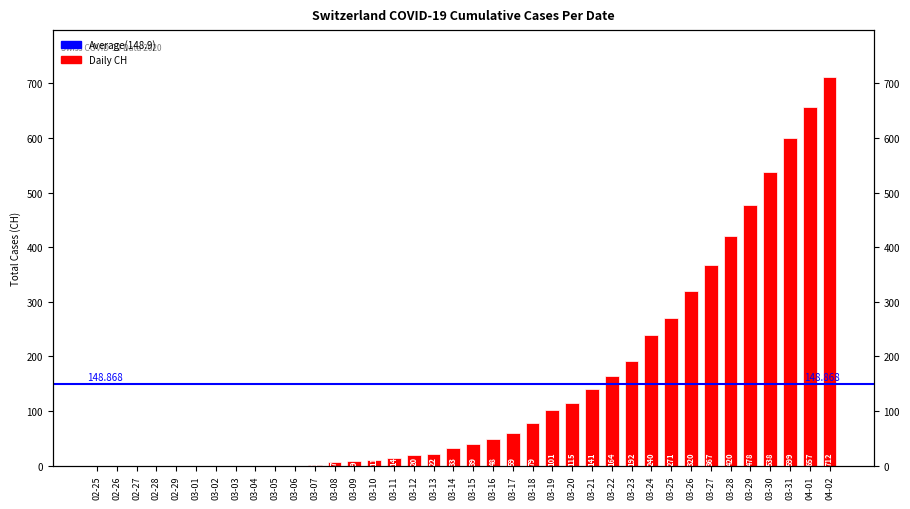

Reading left to right, transcribe all the data shown in this chart.

0	0	0	0	0	0	0	0	0	0	0	1	7	9	11	14	20	22	33	39	48	59	79	101	115	141	164	192	240	271	320	367	420	478	538	599	657	712